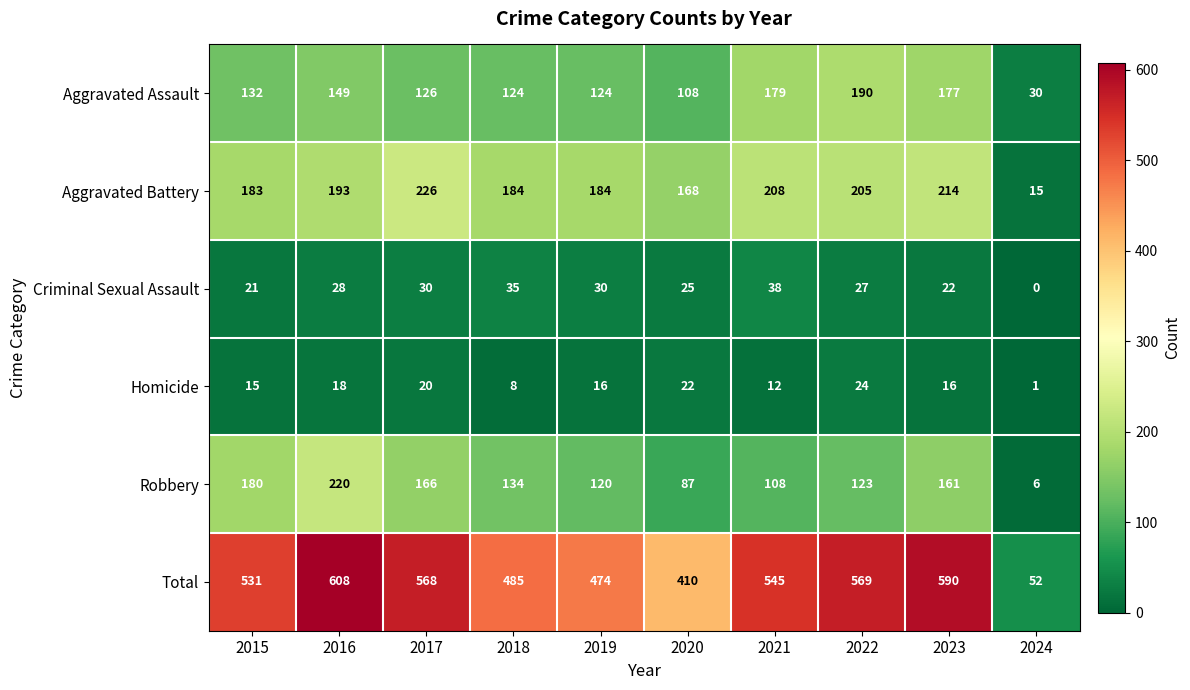

What is the sum of all Homicide values?

152